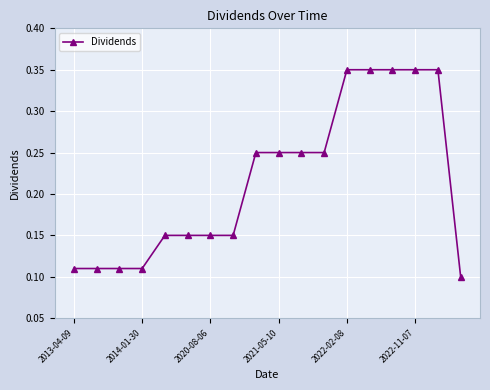

What is the sum of all values?

3.9